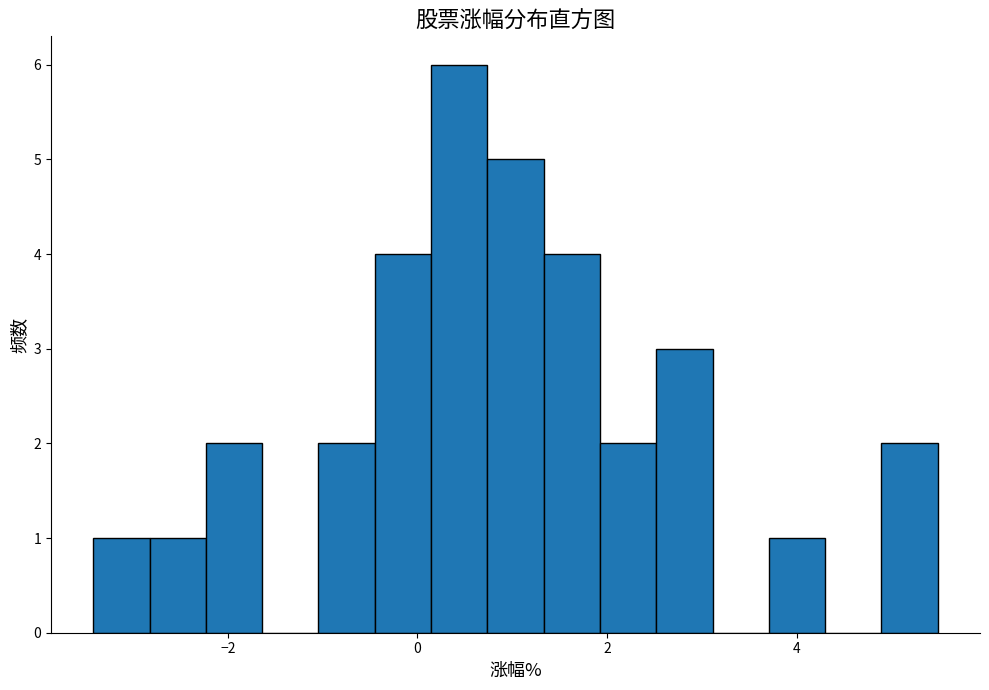

Around what value on the x-axis is the tallest bar? Give the approximate position of its centre, as read against the axis.

0.4